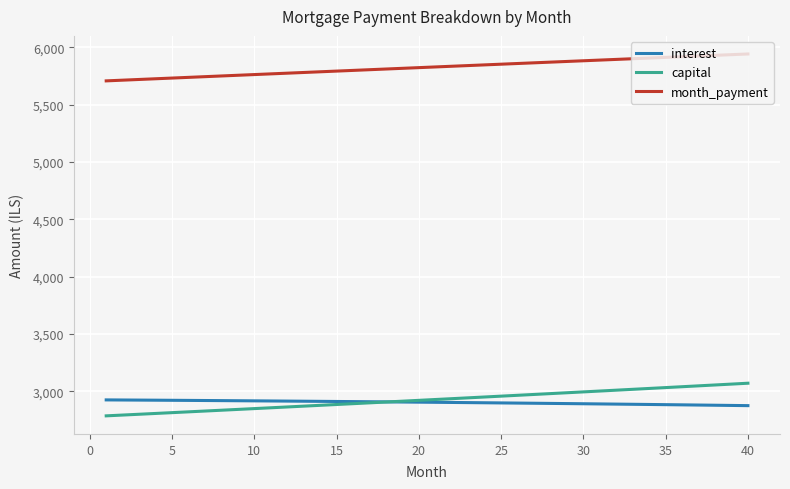

What is the minimum value for interest?

2873.9